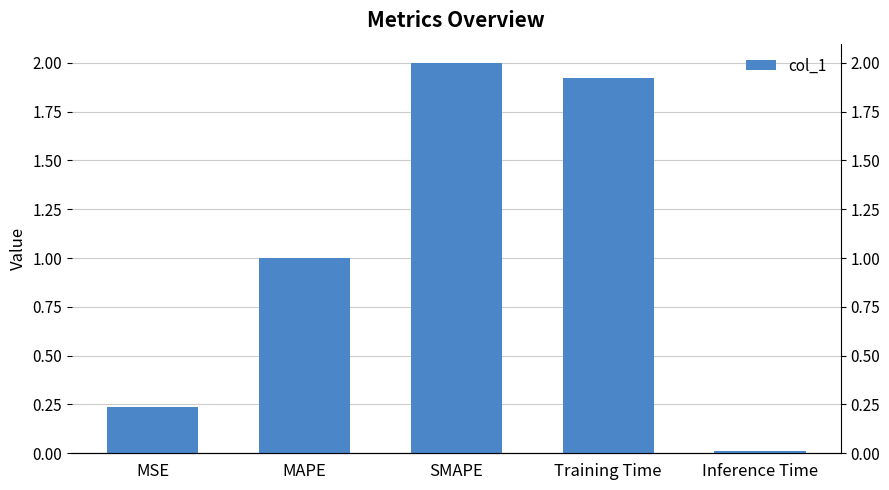

What is the sum of all values?

5.2